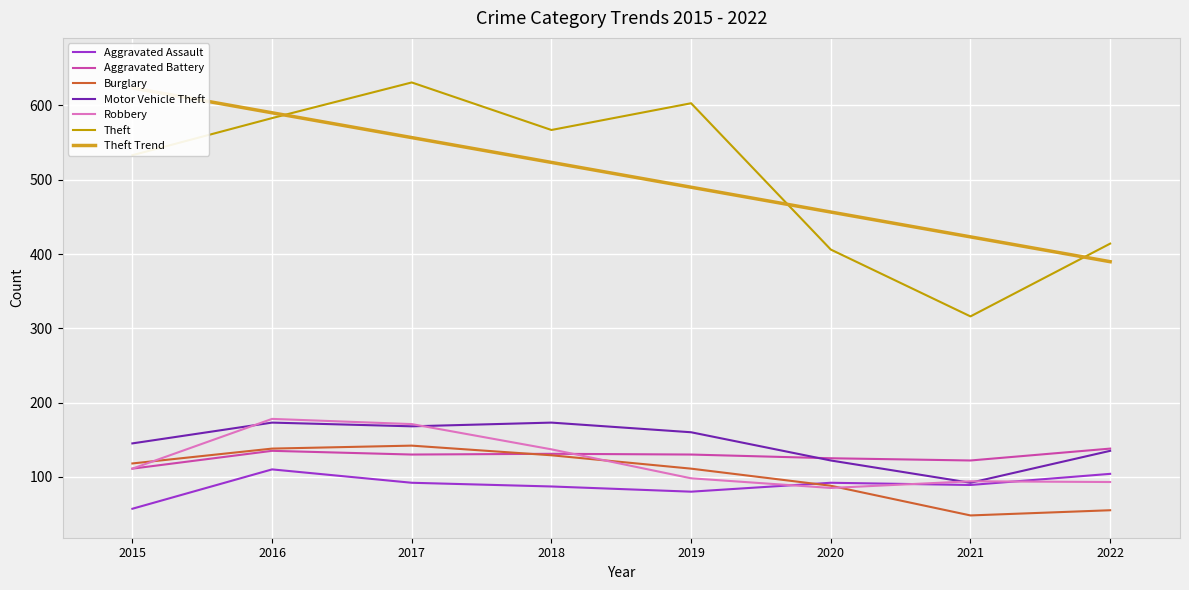

True or false: Robbery has more than 1 points higher than both neighbors.

True